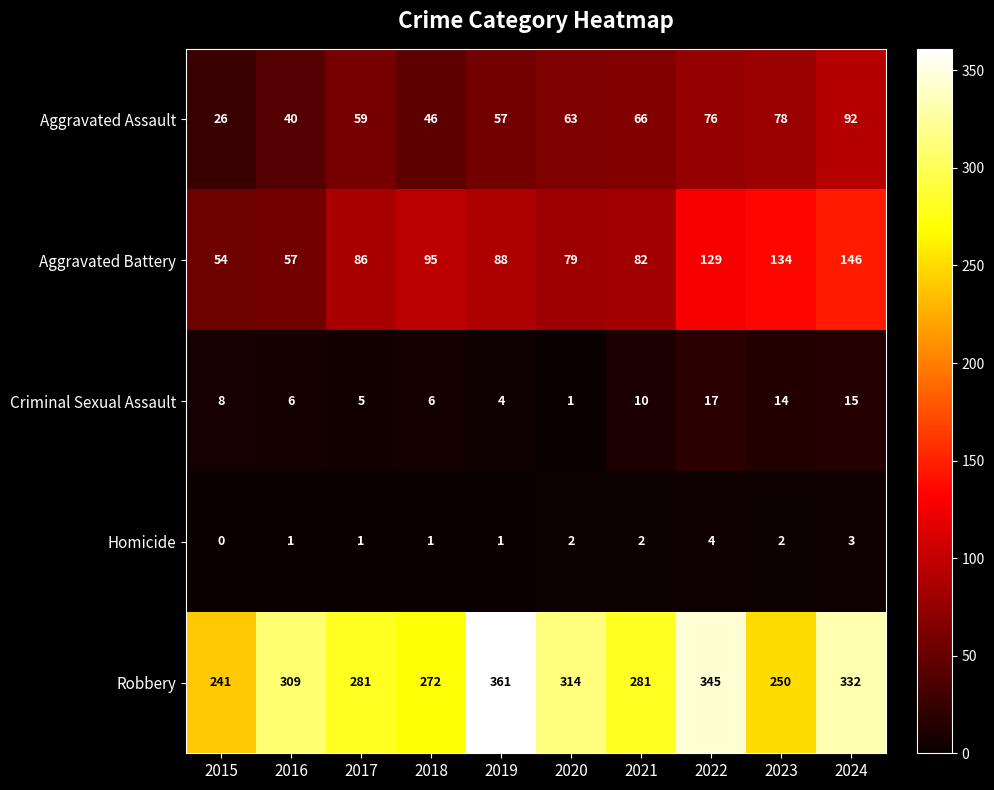

Rank the series by their maximum value, from lowest to highest.

Homicide, Criminal Sexual Assault, Aggravated Assault, Aggravated Battery, Robbery